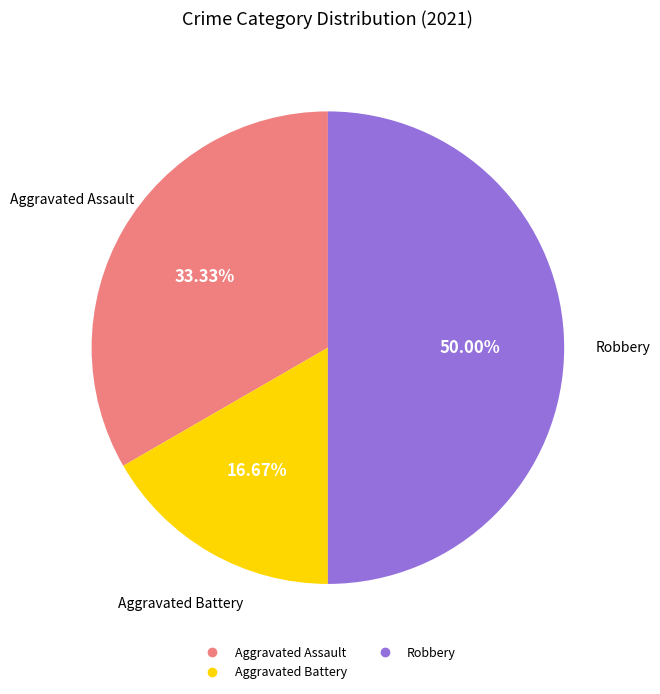

How many segments does this pie chart have?

3